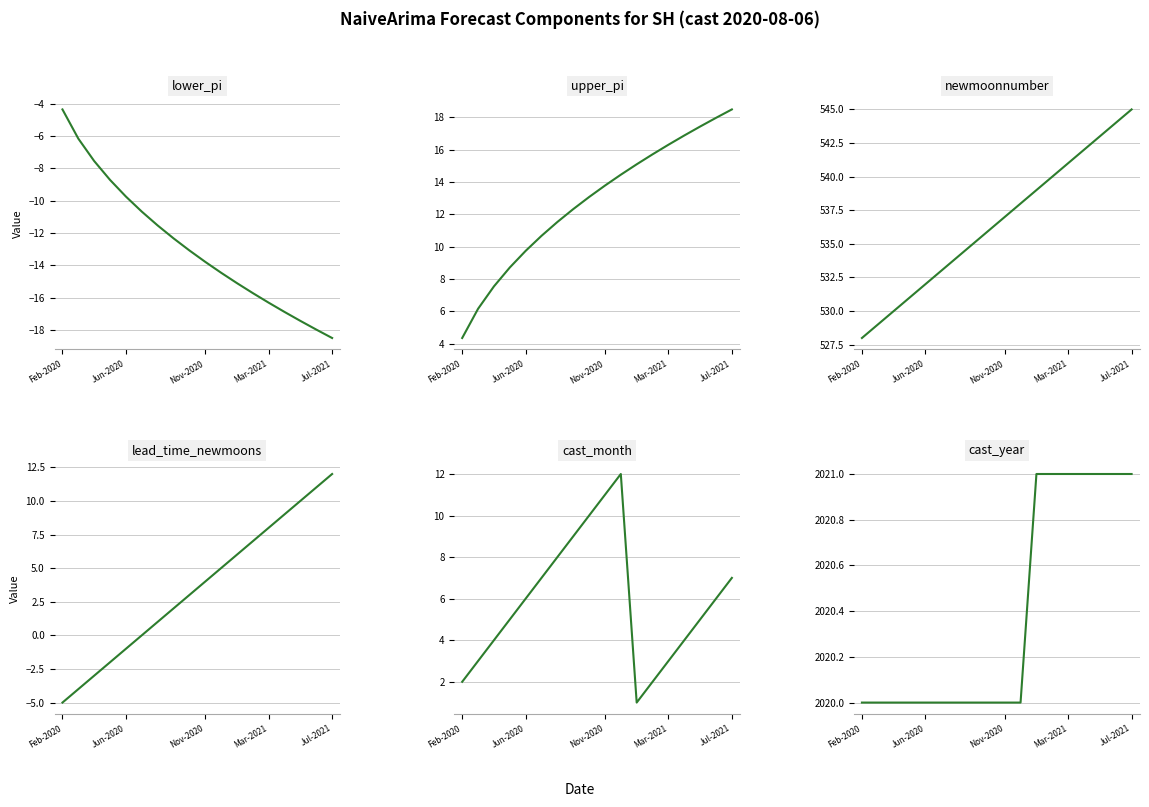

Does the chart display data point markers on the line(s)?

No